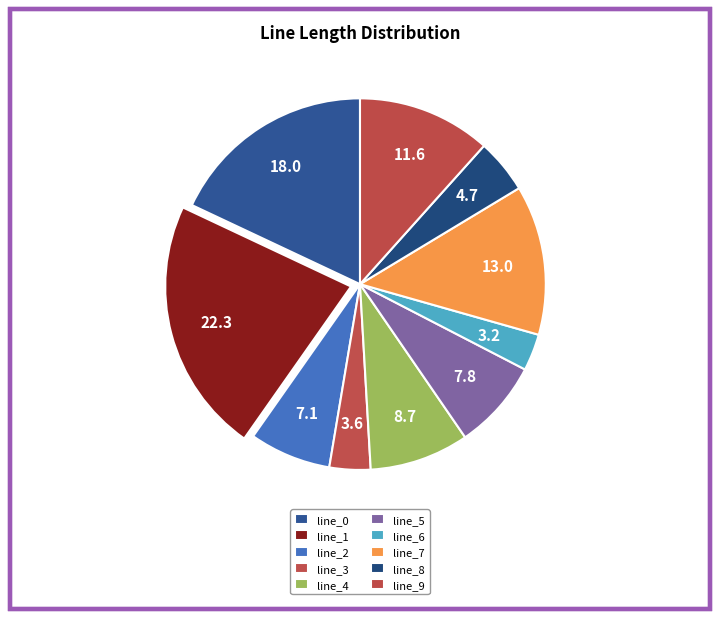

To the nearest percent, what percentage of the pie is line_8?

5%